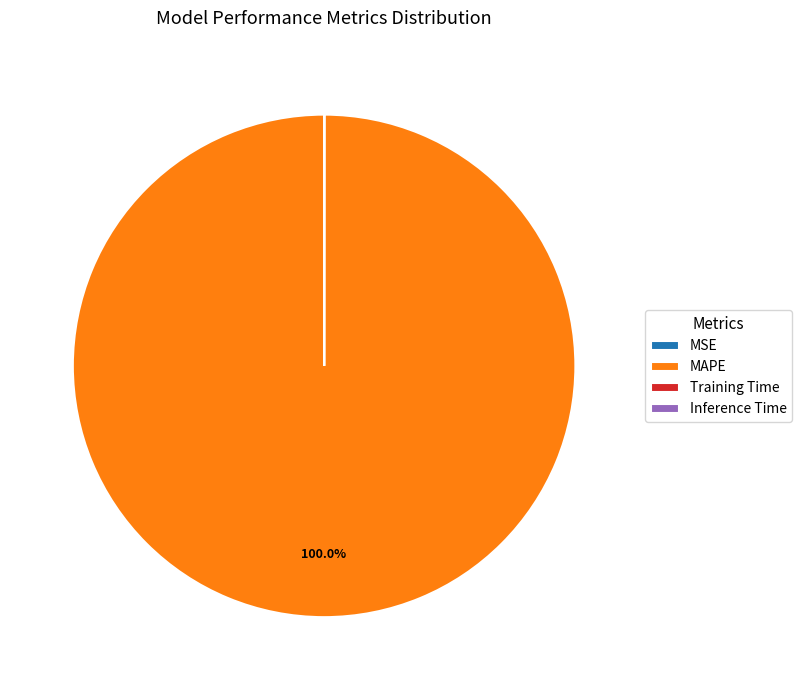

Which slice is the largest?

MAPE